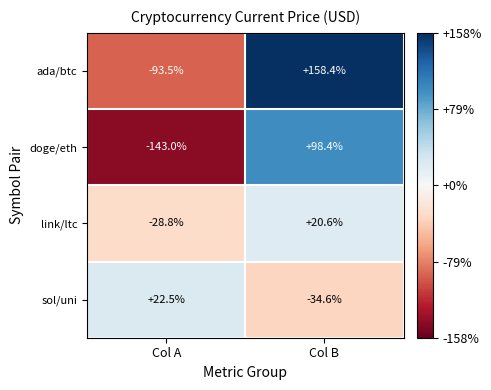

Which label corresponds to the smallest value in the chart?

Col A